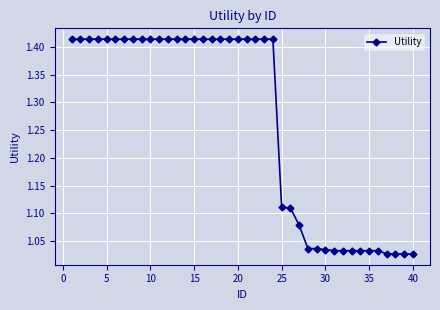

What is the difference between the second highest and second lowest values?

0.4